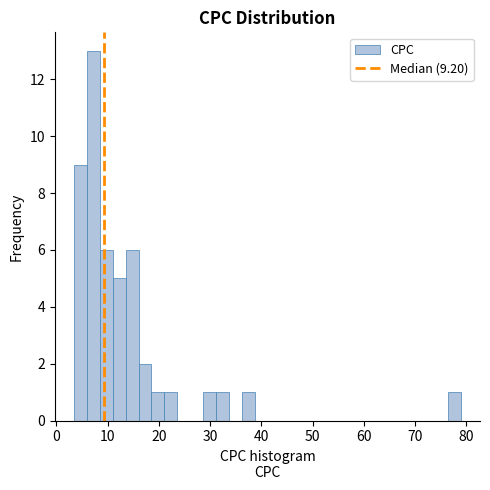

Around what value on the x-axis is the tallest bar? Give the approximate position of its centre, as read against the axis.

7